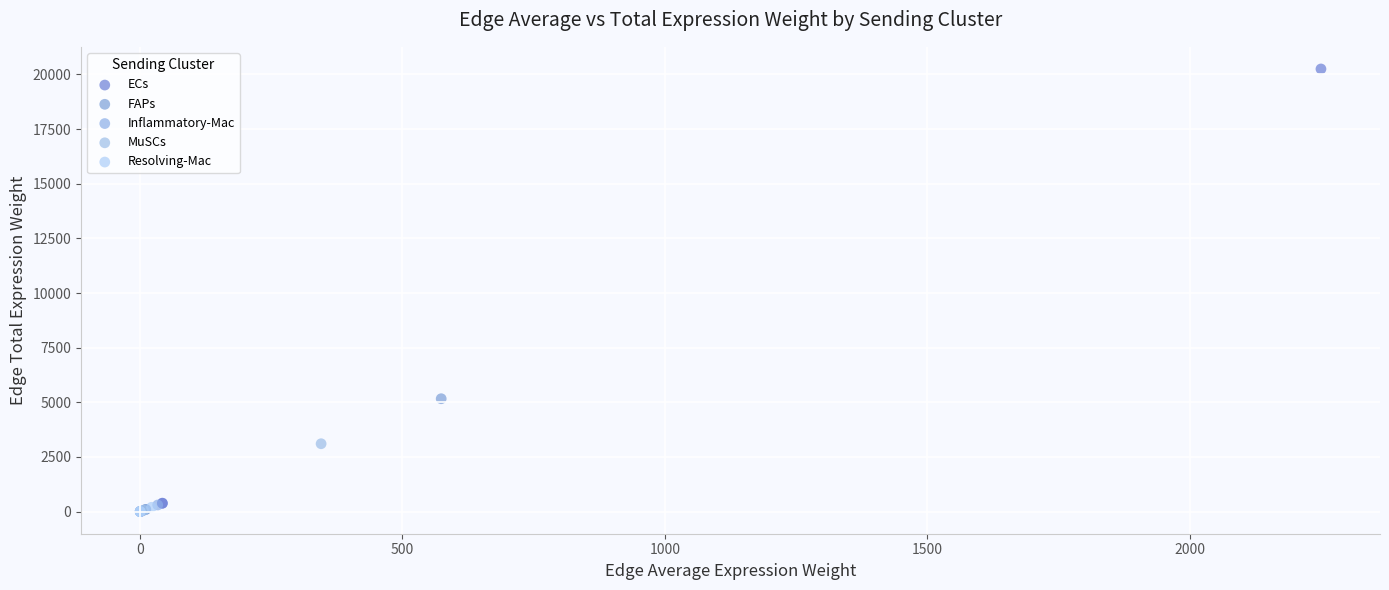

Which series reaches the maximum Y coordinate?

ECs